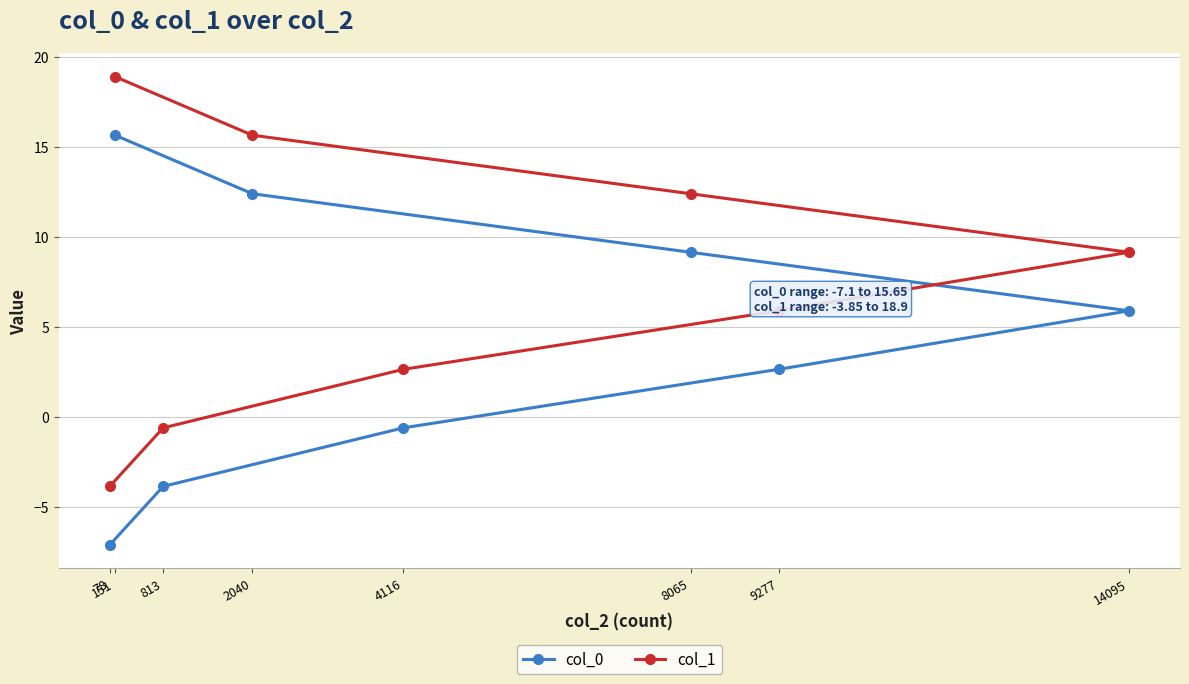

Where is col_1 nearest to the value 7?

9277